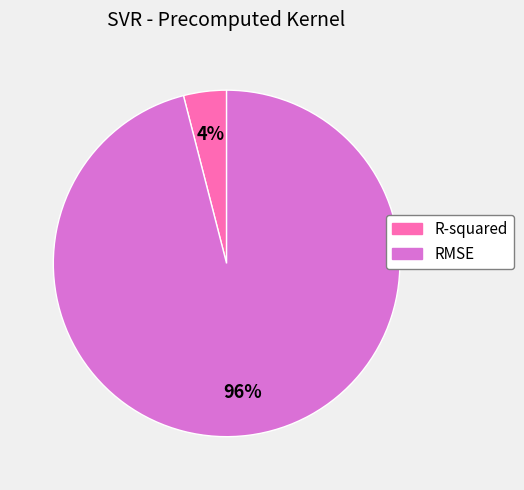

Rank the categories by value from highest to lowest.

RMSE, R-squared